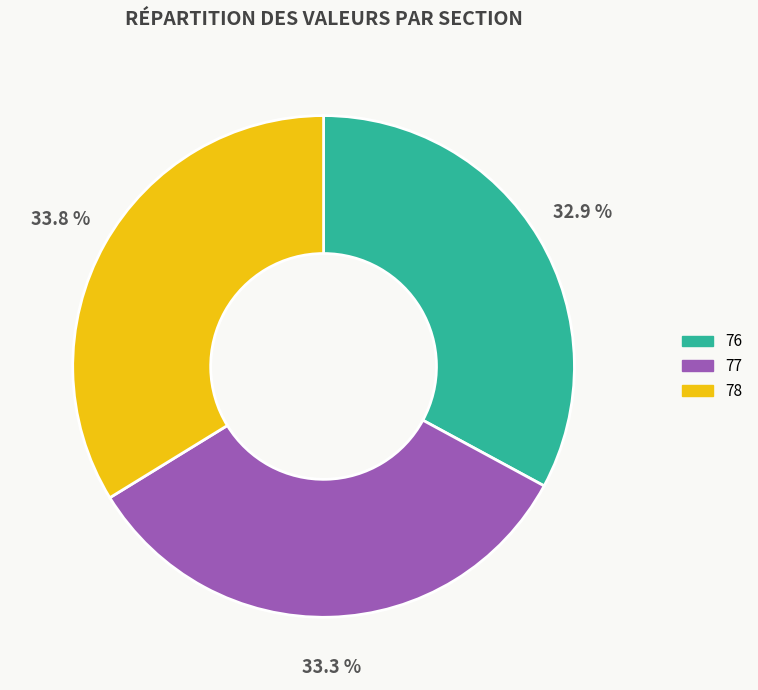

What is the total percentage of 78 and 77?

67.1%